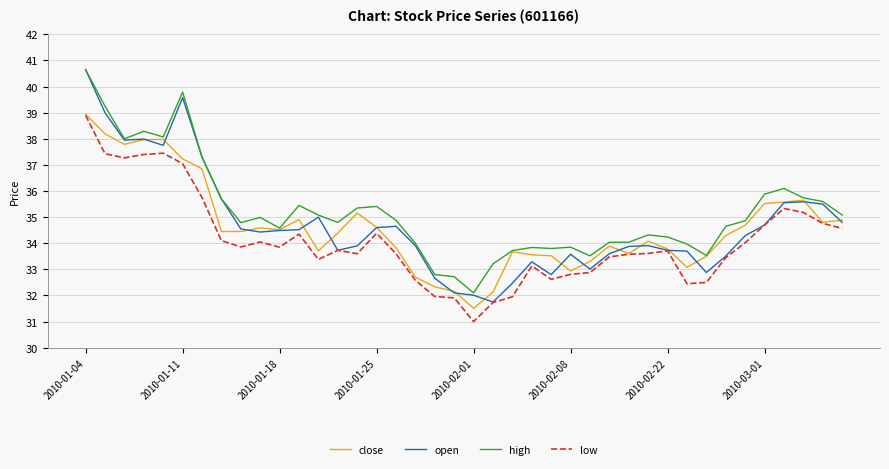

True or false: low and high cross at least once.

False